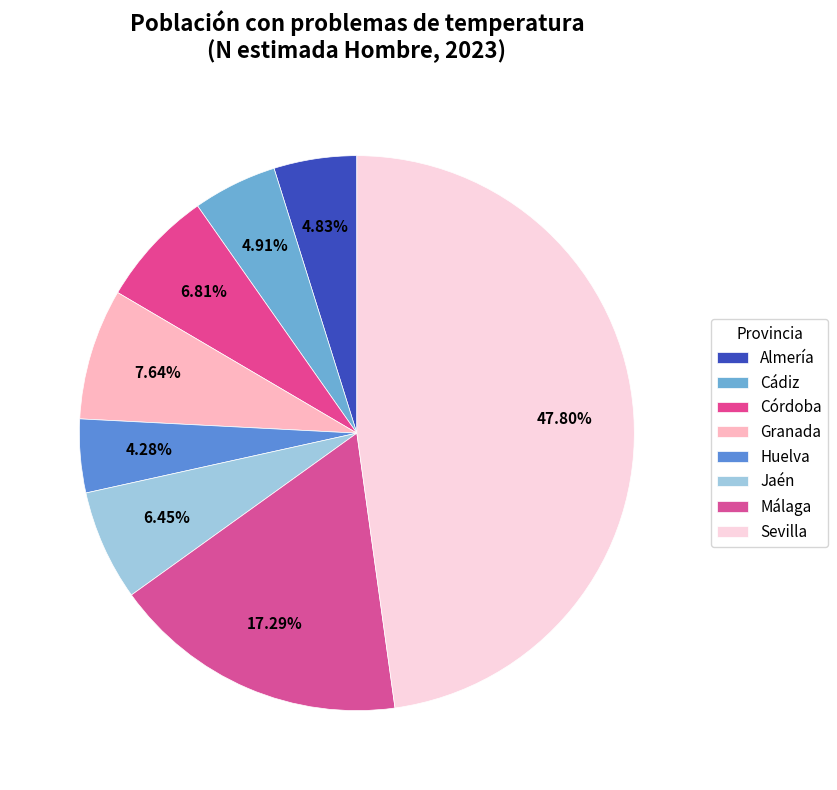

Does any single category account for the majority?

No